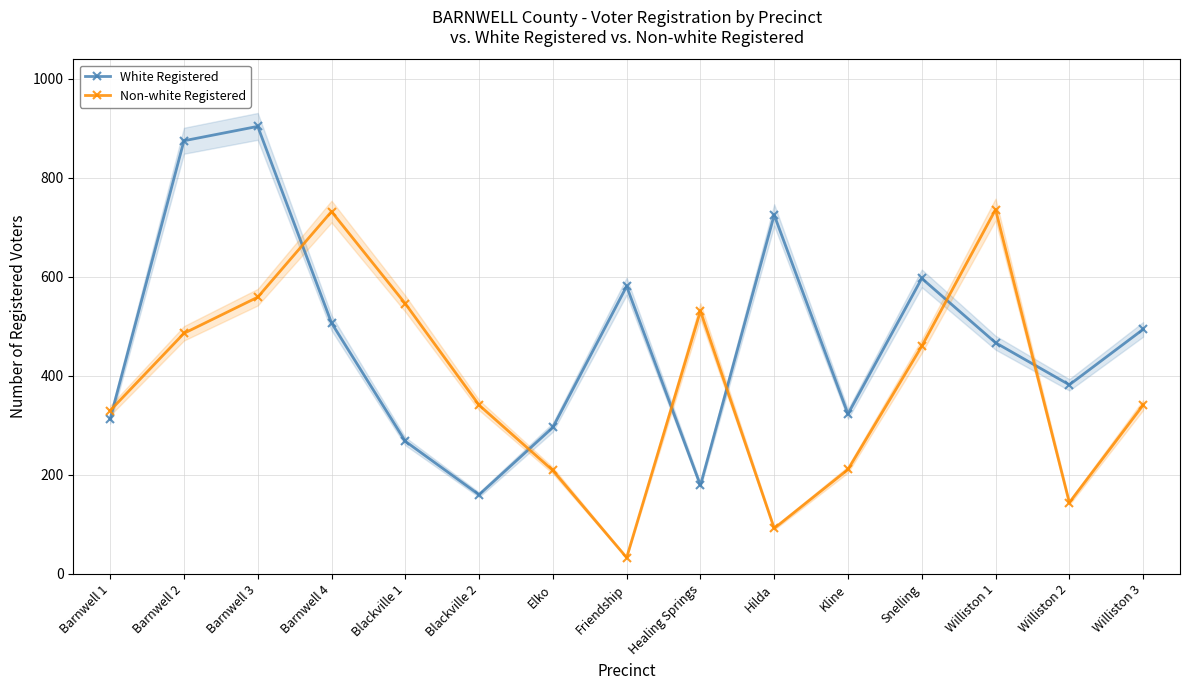

Where do White Registered and Non-white Registered first cross each other?

Barnwell 1 and Barnwell 2